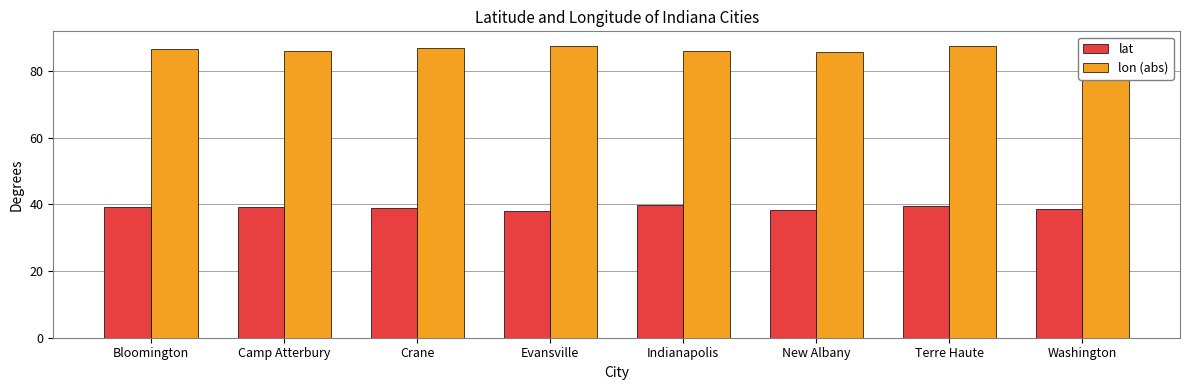

What is the sum of the lon (abs) values at Camp Atterbury and Bloomington?

172.6